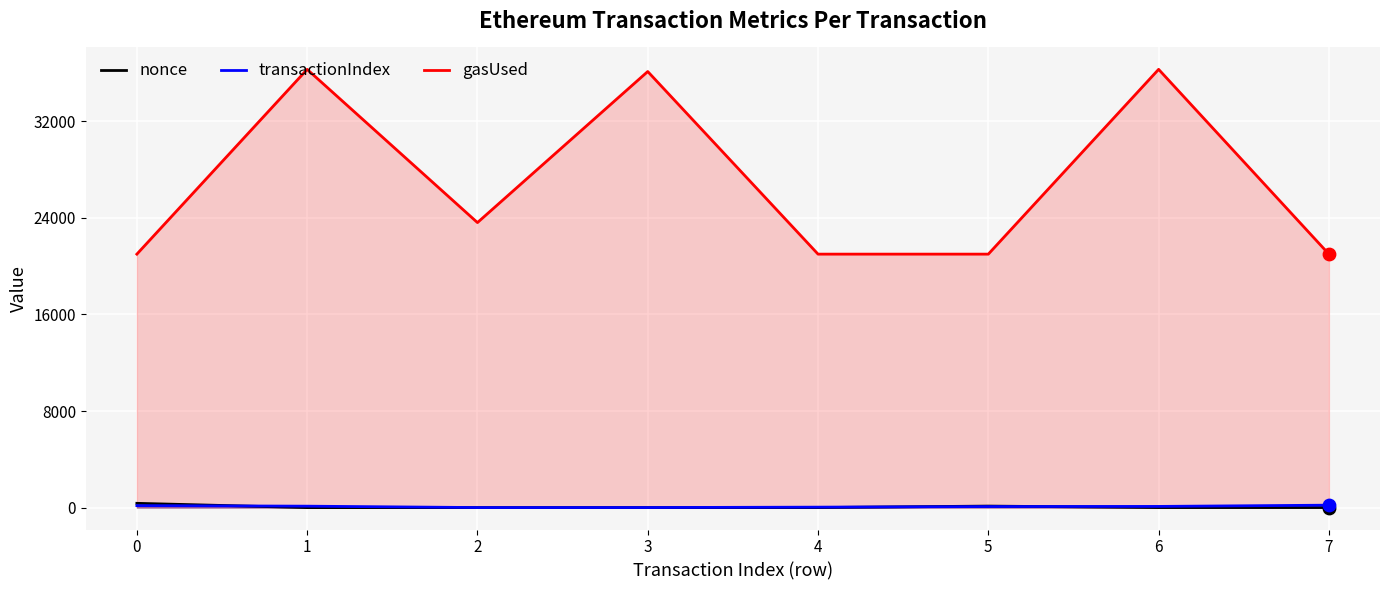

At how many categories does at least one series exceed 7849?

8